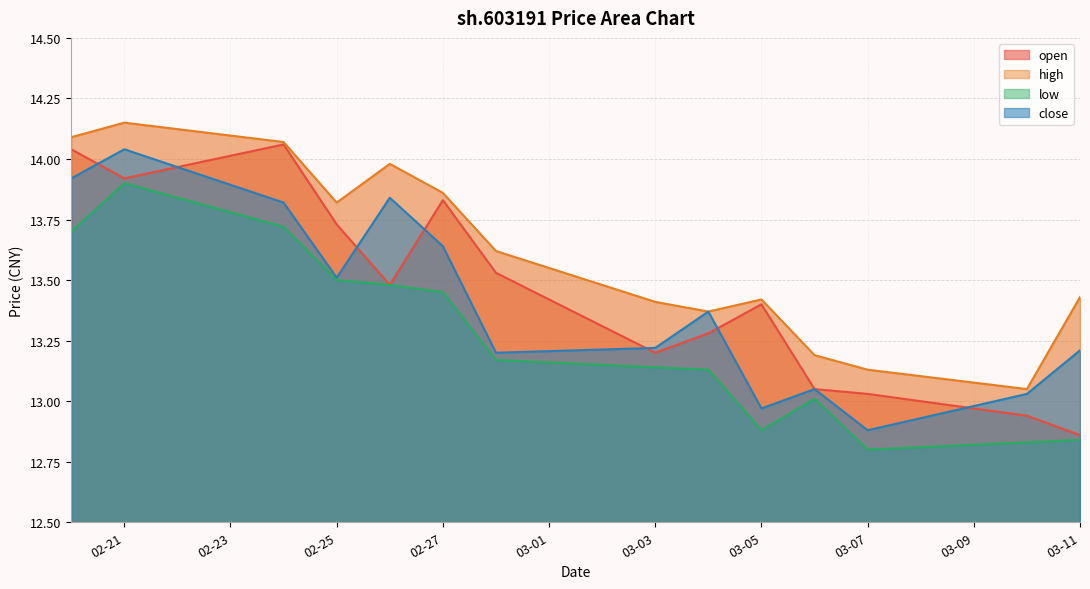

In high, how many points are higher than both neighbors (excluding endpoints)?

3